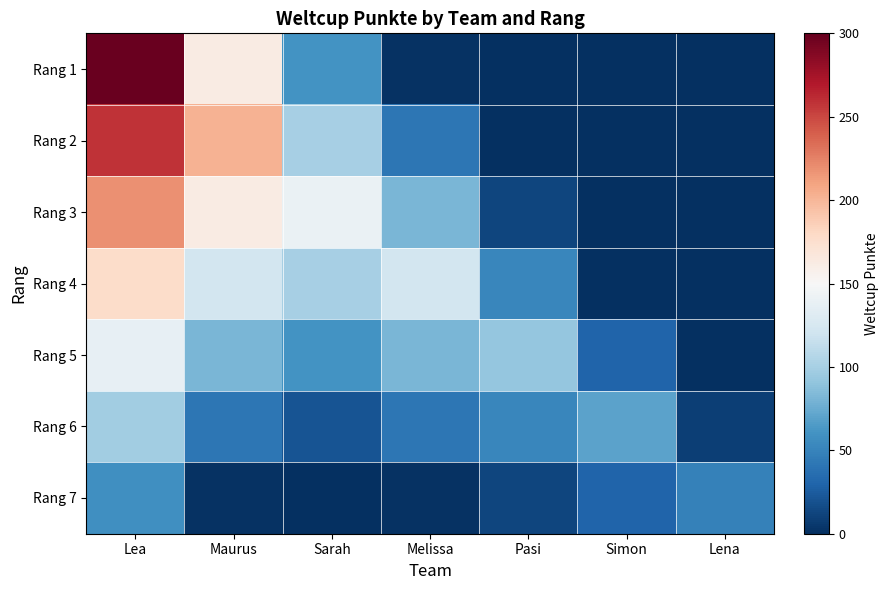

Reading left to right, transcribe all the data shown in this chart.

Rang 1: Lea=298	Maurus=162	Sarah=60	Melissa=2	Pasi=0	Simon=0	Lena=0
Rang 2: Lea=258	Maurus=202	Sarah=100	Melissa=42	Pasi=0	Simon=0	Lena=0
Rang 3: Lea=218	Maurus=162	Sarah=140	Melissa=82	Pasi=12	Simon=0	Lena=0
Rang 4: Lea=178	Maurus=122	Sarah=100	Melissa=122	Pasi=52	Simon=0	Lena=0
Rang 5: Lea=138	Maurus=82	Sarah=60	Melissa=82	Pasi=92	Simon=30	Lena=0
Rang 6: Lea=98	Maurus=42	Sarah=20	Melissa=42	Pasi=52	Simon=70	Lena=9
Rang 7: Lea=58	Maurus=2	Sarah=0	Melissa=2	Pasi=12	Simon=30	Lena=49